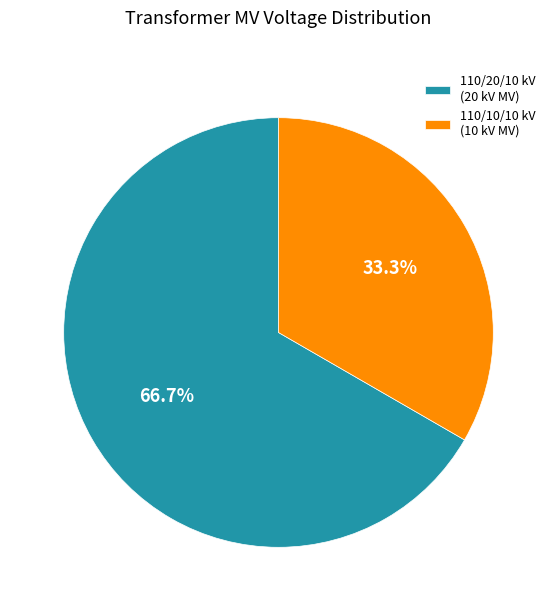

Approximately how many times larger is the value at 110/20/10 kV (20 kV MV) compared to 110/10/10 kV (10 kV MV)?

2.0